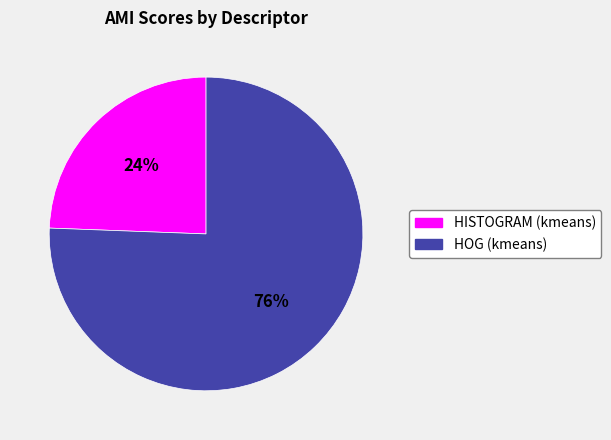

How many slices are in this pie chart?

2